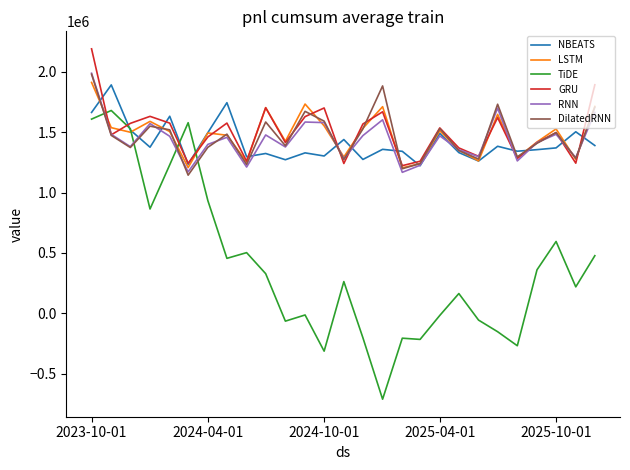

What is the maximum value for NBEATS?

1892121.5